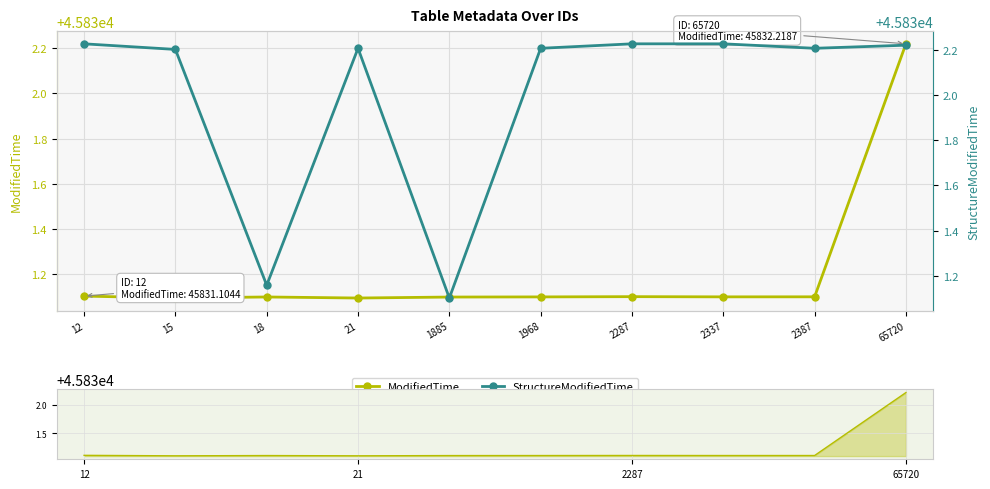

Count the number of data series in this chart.

2